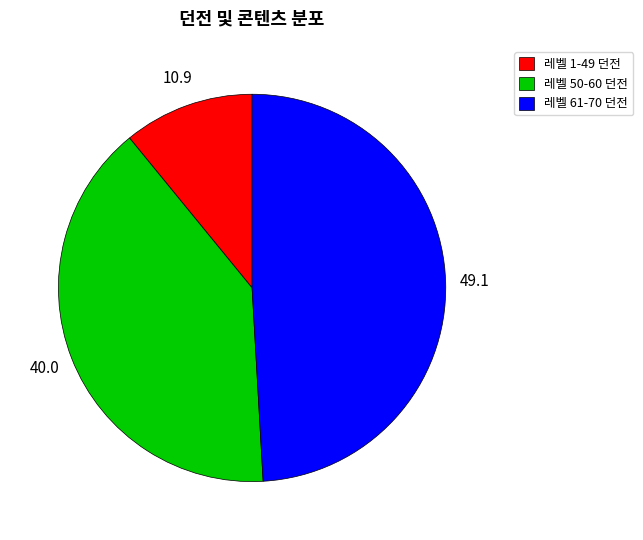

True or false: 레벨 61-70 던전 accounts for 49% of the total.

True